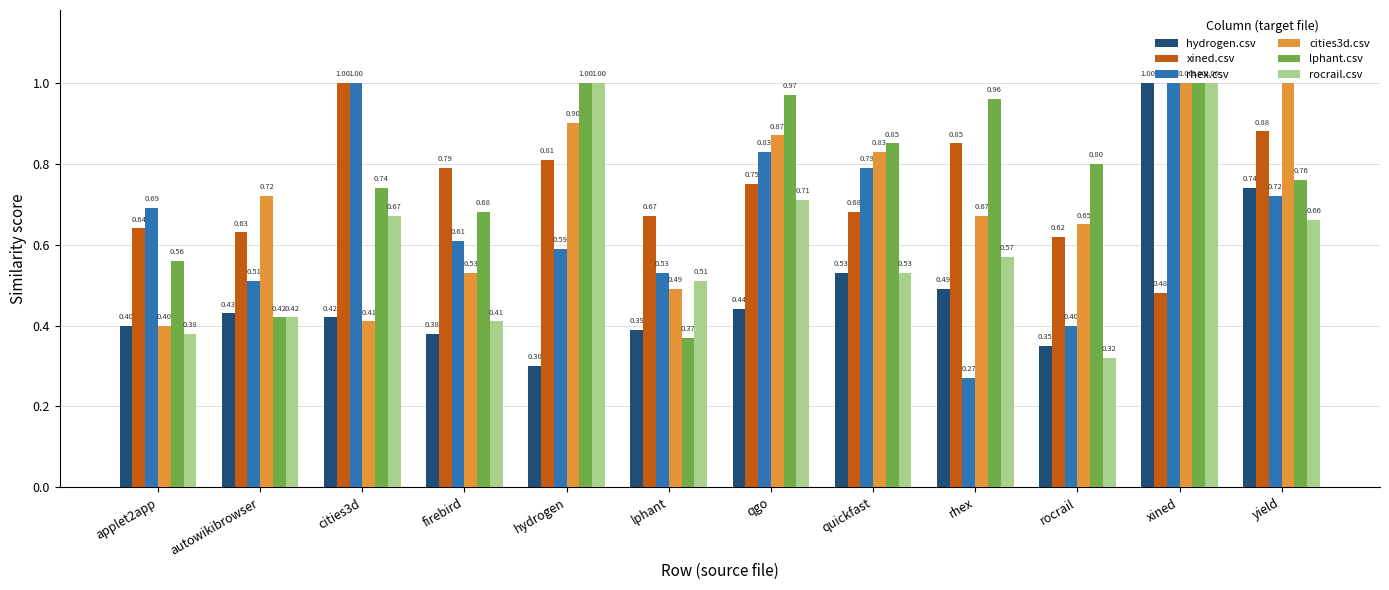

What is the sum of all xined.csv values?

8.8